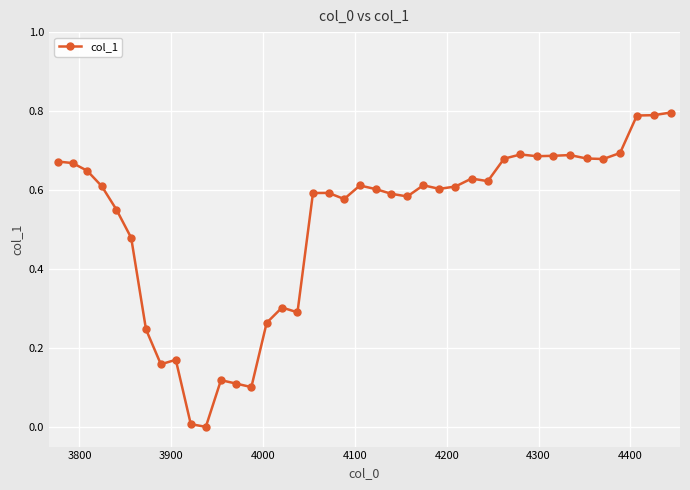

How many lines are shown in the chart?

1